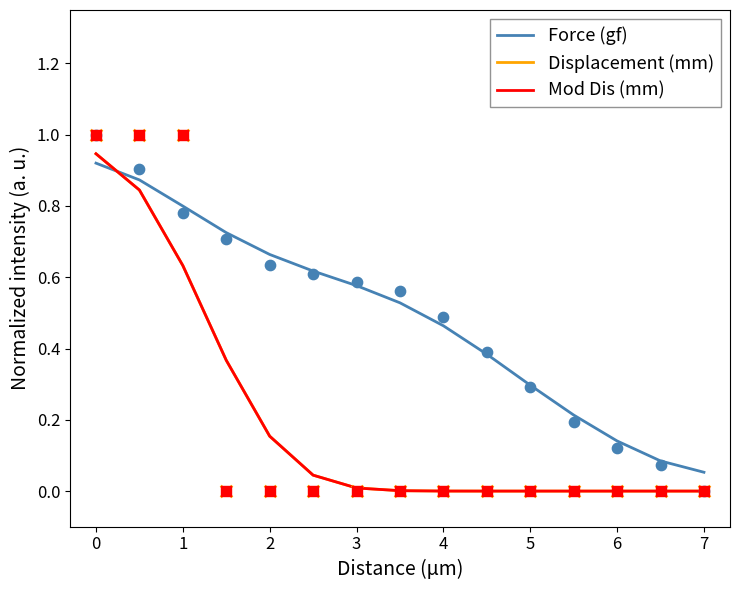

Which series has the largest total across all categories?

Force (gf)